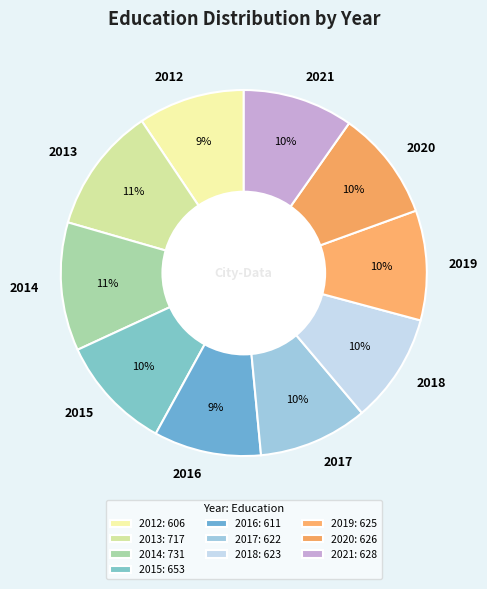

To the nearest percent, what percentage of the pie is 2012?

9%